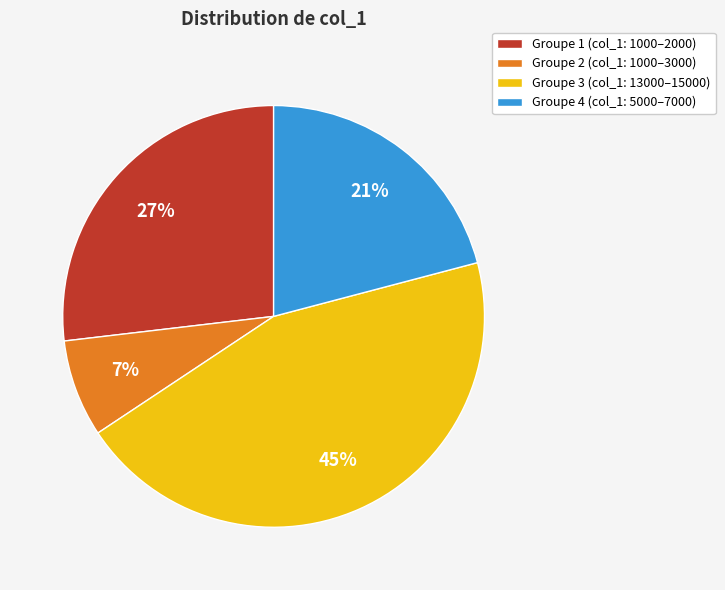

Do Groupe 2 (col_1: 1000–3000) and Groupe 1 (col_1: 1000–2000) together represent more than half of the pie?

No